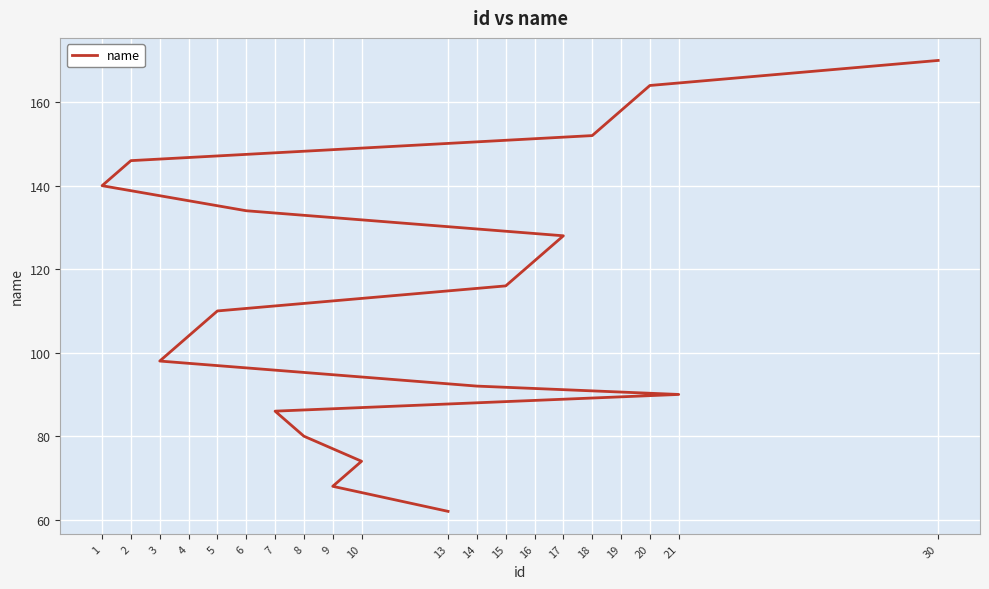

Count the number of data series in this chart.

1